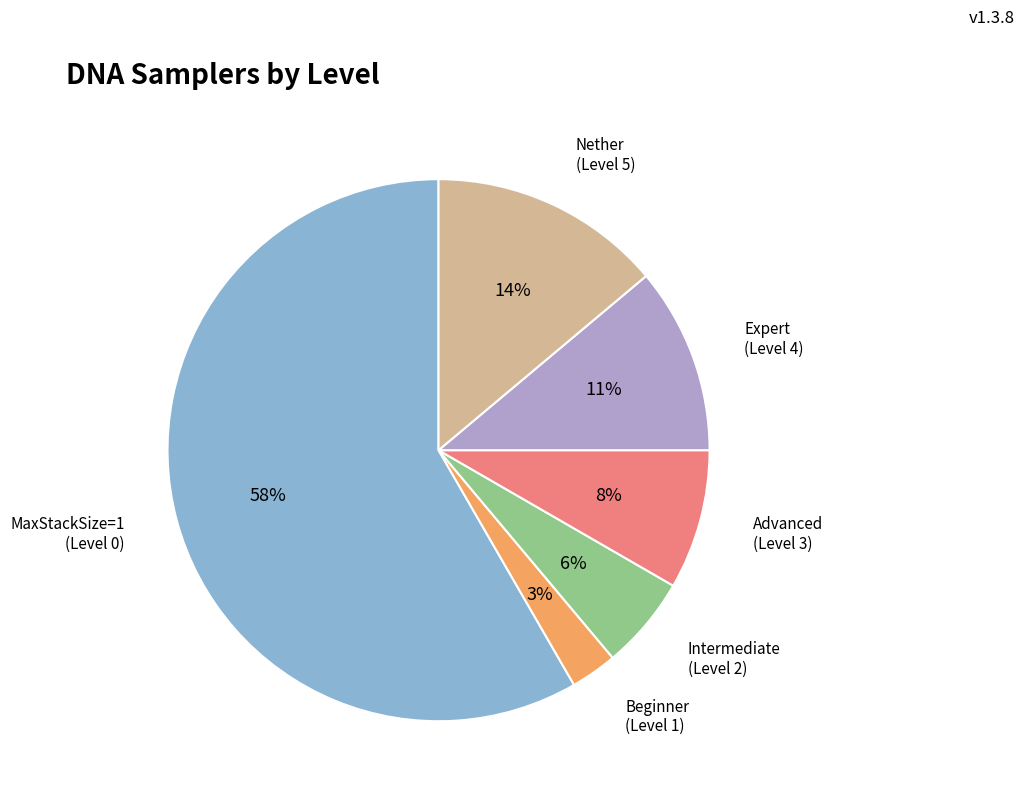

Is there any slice that represents more than half of the pie?

Yes